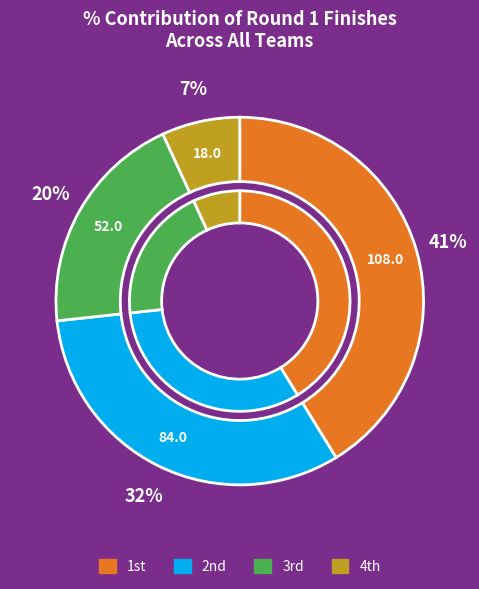

Is there any slice that represents more than half of the pie?

No